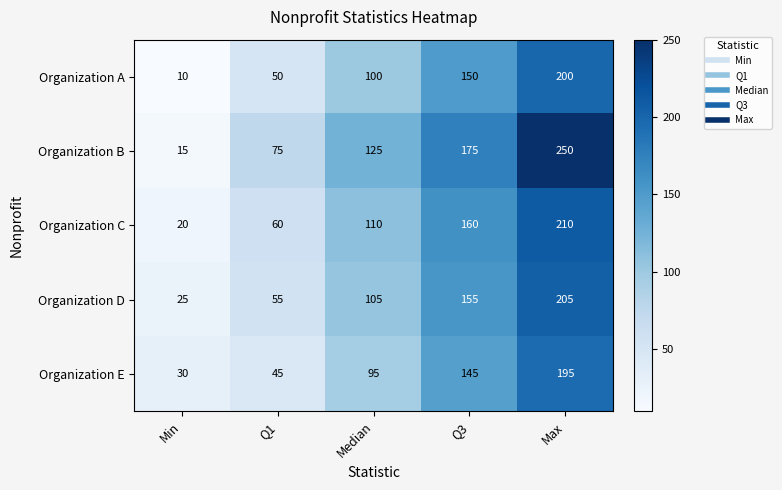

The value of Organization A at Q3 is 218. True or false?

False